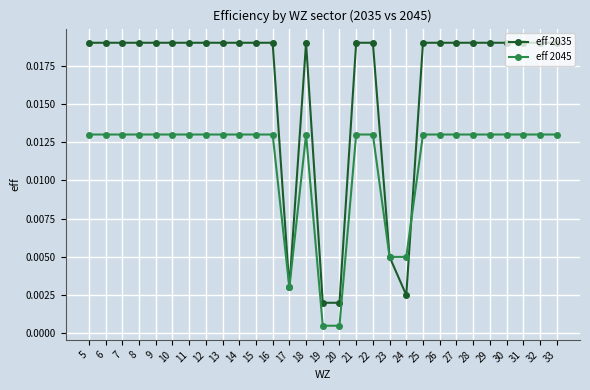

Rank the series at 21 from highest to lowest value.

eff 2035, eff 2045